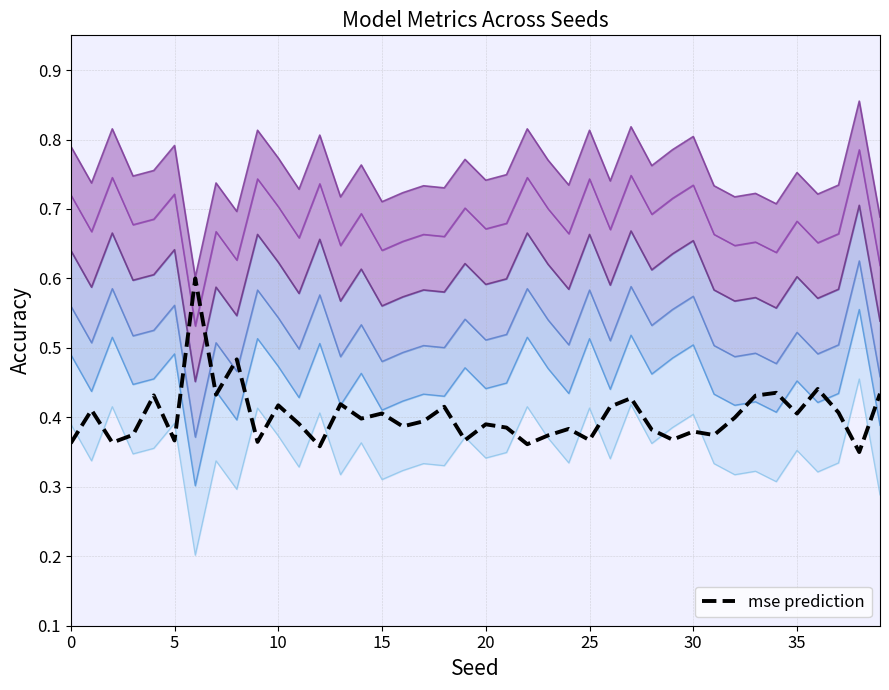

Reading left to right, extract all data points from this chart.

accuracy: 0.7	0.7	0.7	0.7	0.7	0.7	0.5	0.7	0.6	0.7	0.7	0.7	0.7	0.6	0.7	0.6	0.7	0.7	0.7	0.7	0.7	0.7	0.7	0.7	0.7	0.7	0.7	0.7	0.7	0.7	0.7	0.7	0.6	0.7	0.6	0.7	0.7	0.7	0.8	0.6
mse: 0.4	0.4	0.4	0.4	0.4	0.4	0.6	0.4	0.5	0.4	0.4	0.4	0.4	0.4	0.4	0.4	0.4	0.4	0.4	0.4	0.4	0.4	0.4	0.4	0.4	0.4	0.4	0.4	0.4	0.4	0.4	0.4	0.4	0.4	0.4	0.4	0.4	0.4	0.3	0.4